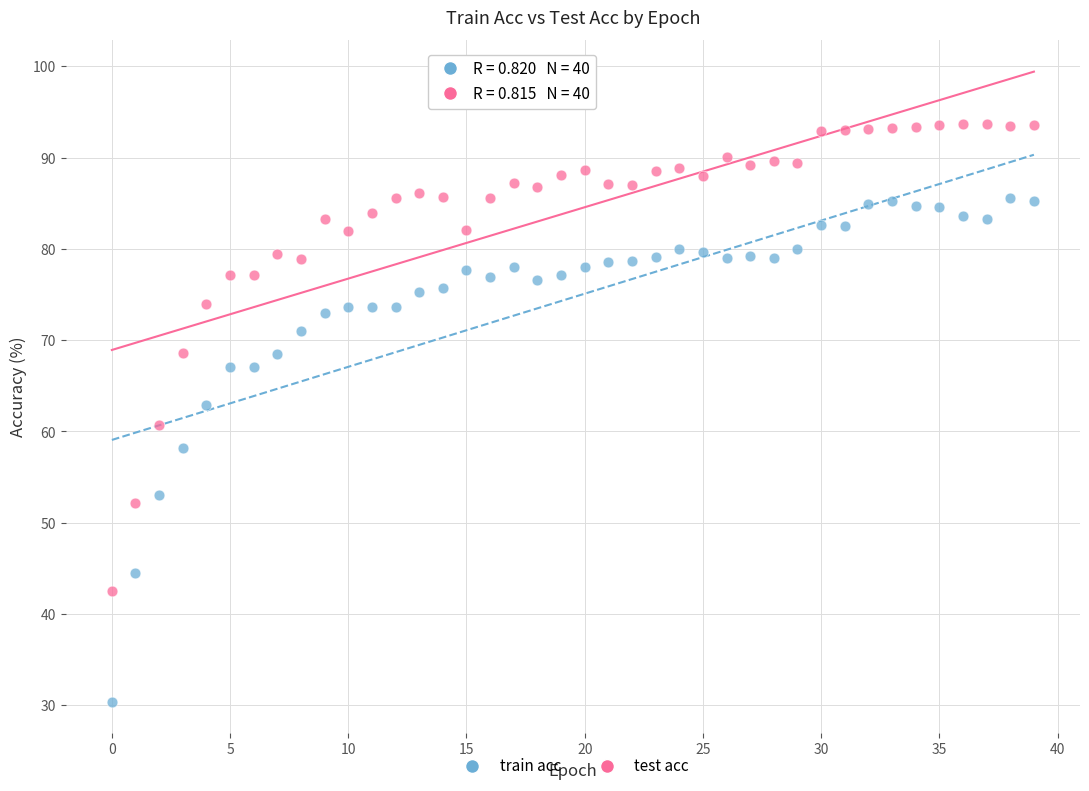

Which series has the largest Y range (max minus min)?

train acc